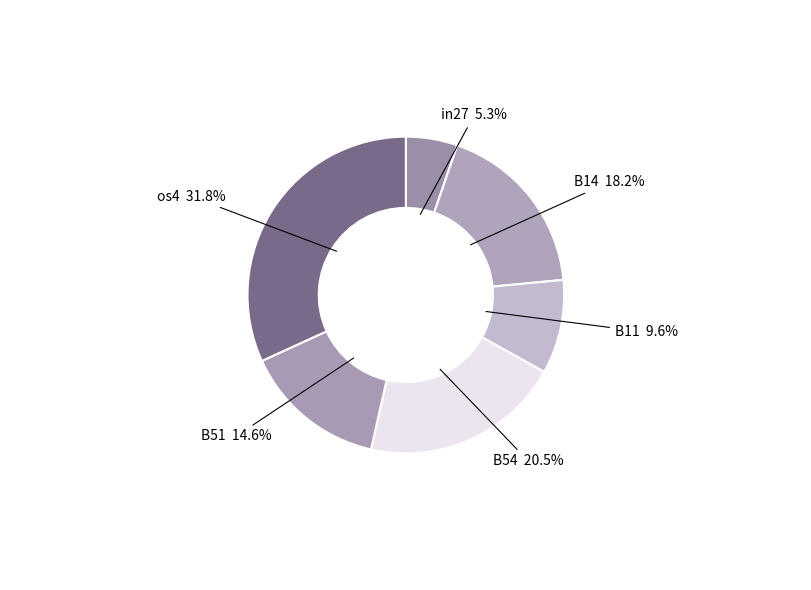

What is the total percentage of in27 and B11?

14.9%